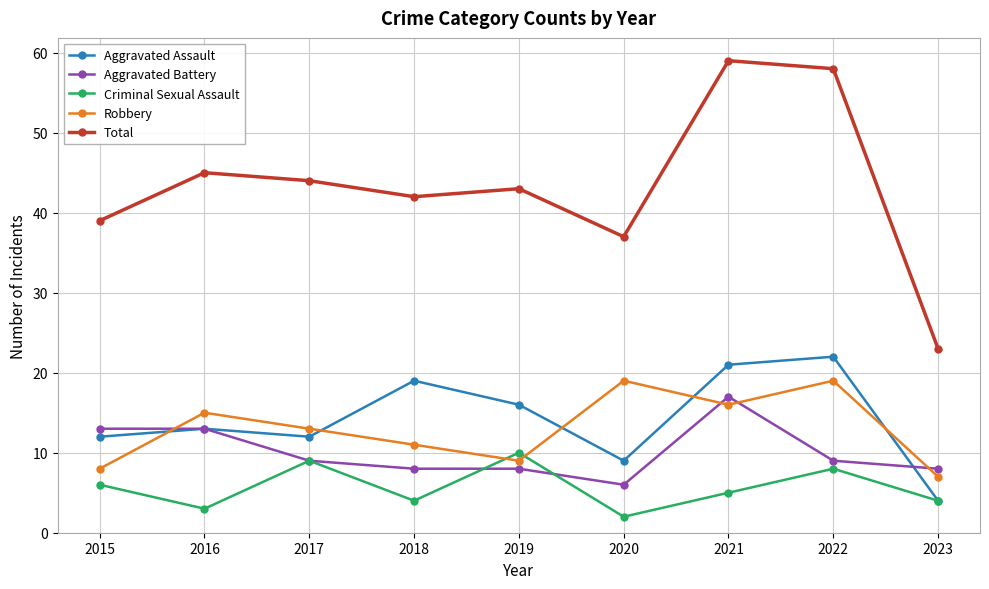

What are all the series names shown in the legend?

Aggravated Assault, Aggravated Battery, Criminal Sexual Assault, Robbery, Total